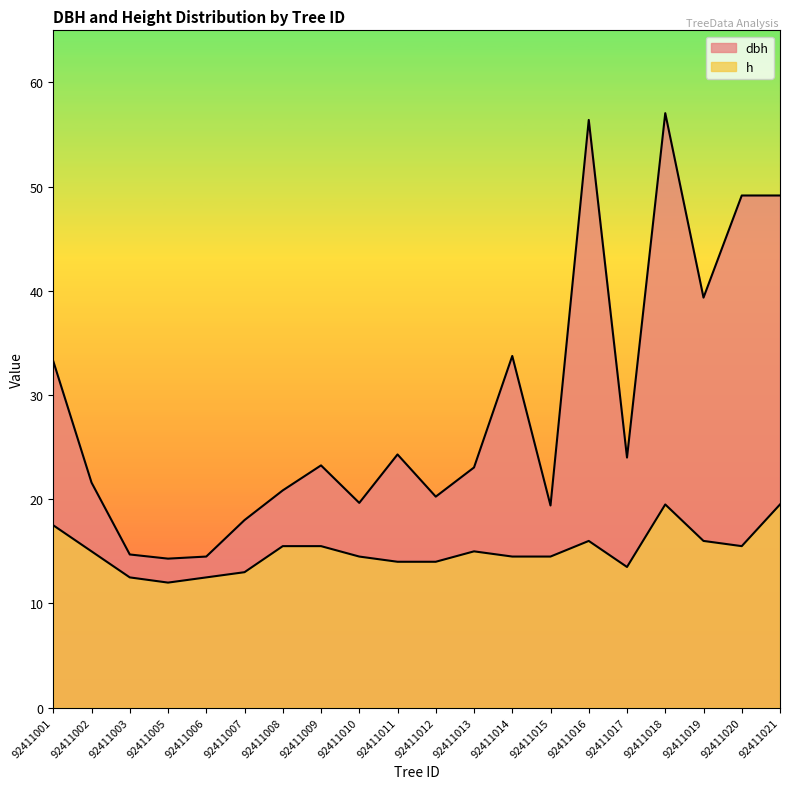

How many data points in dbh are less than 23?

9